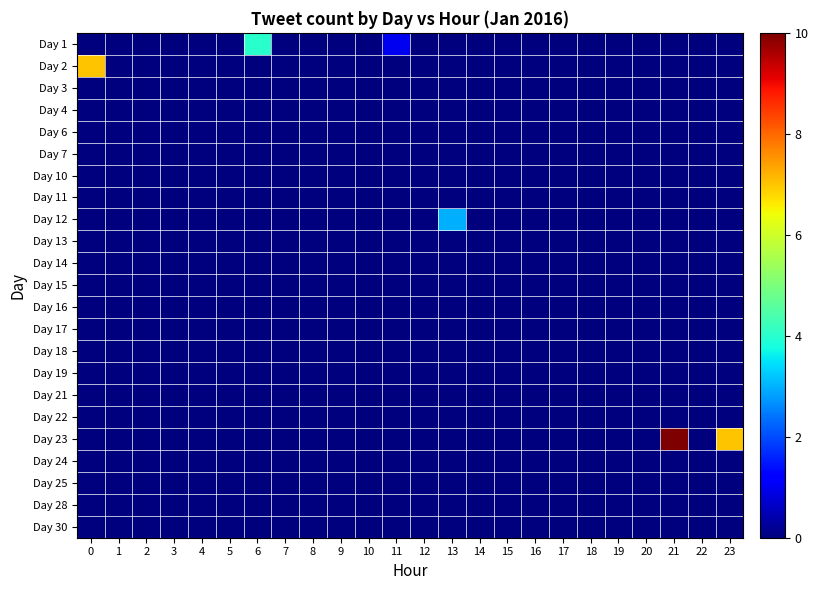

What is the total value across all series at 23?

7